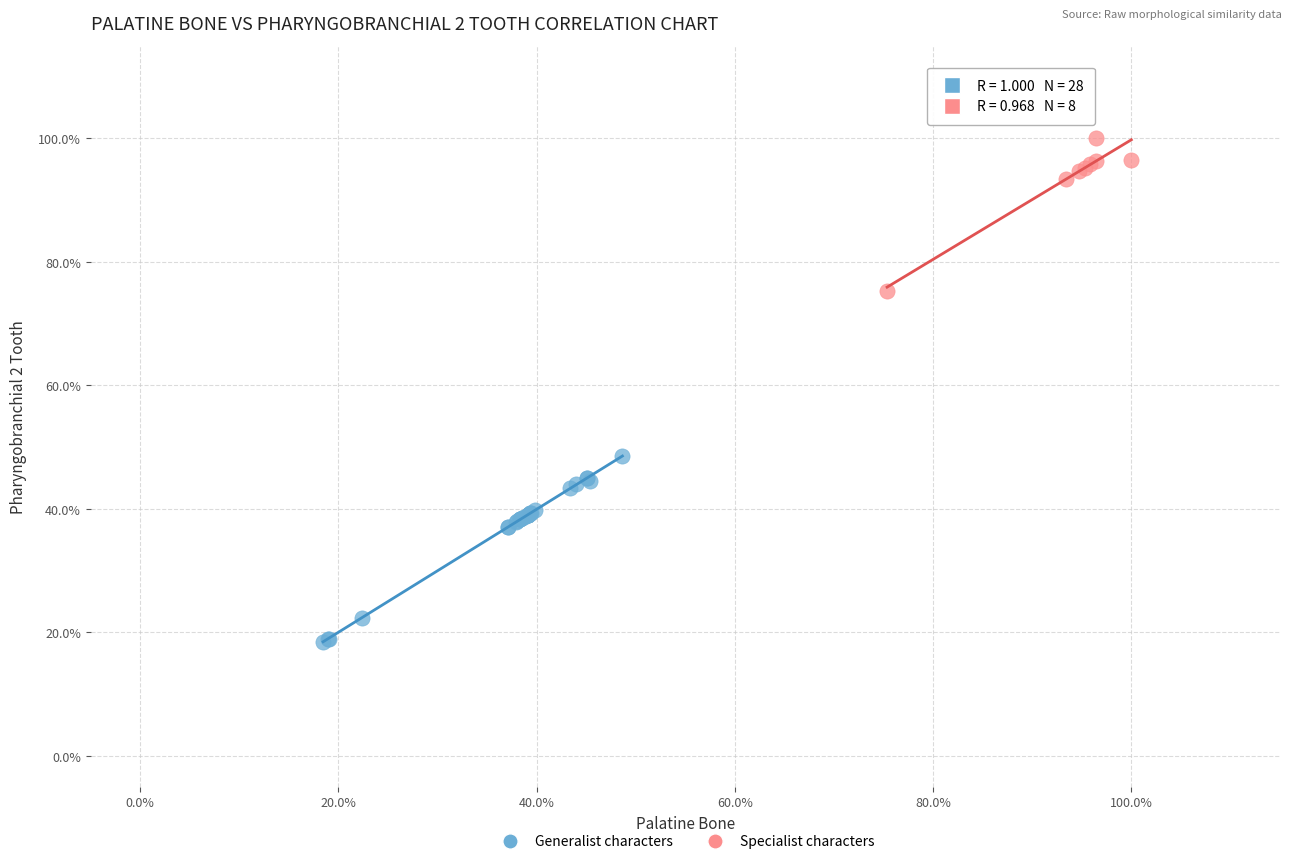

What are all the series names shown in the legend?

Generalist characters, Specialist characters